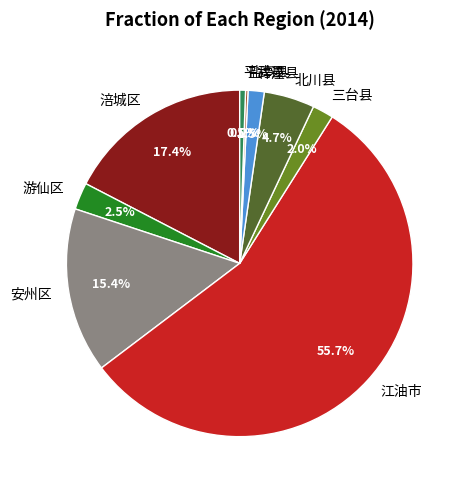

Between 北川县 and 涪城区, which is larger?

涪城区